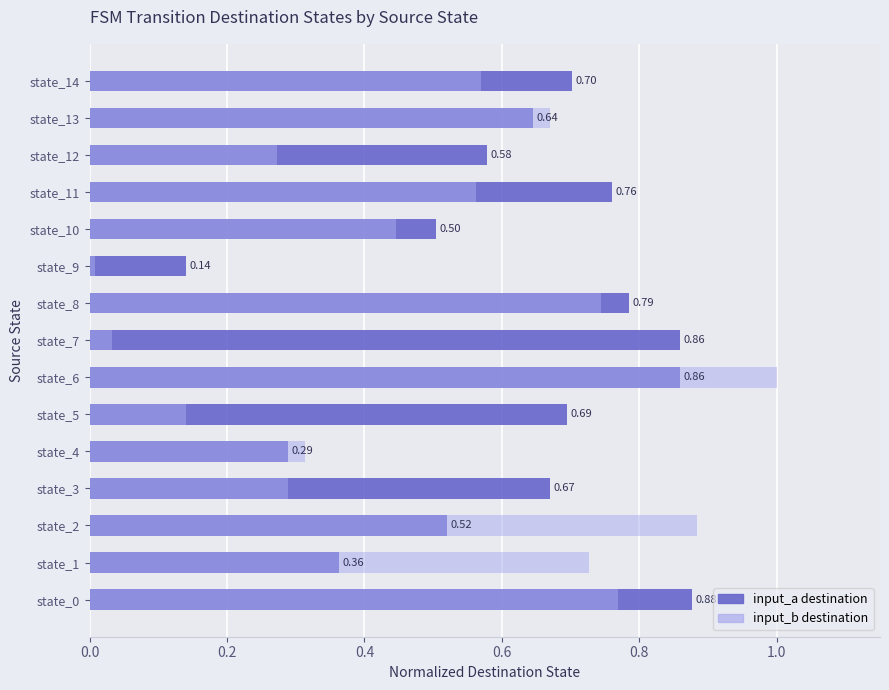

What is the maximum value shown in the chart?

1.0